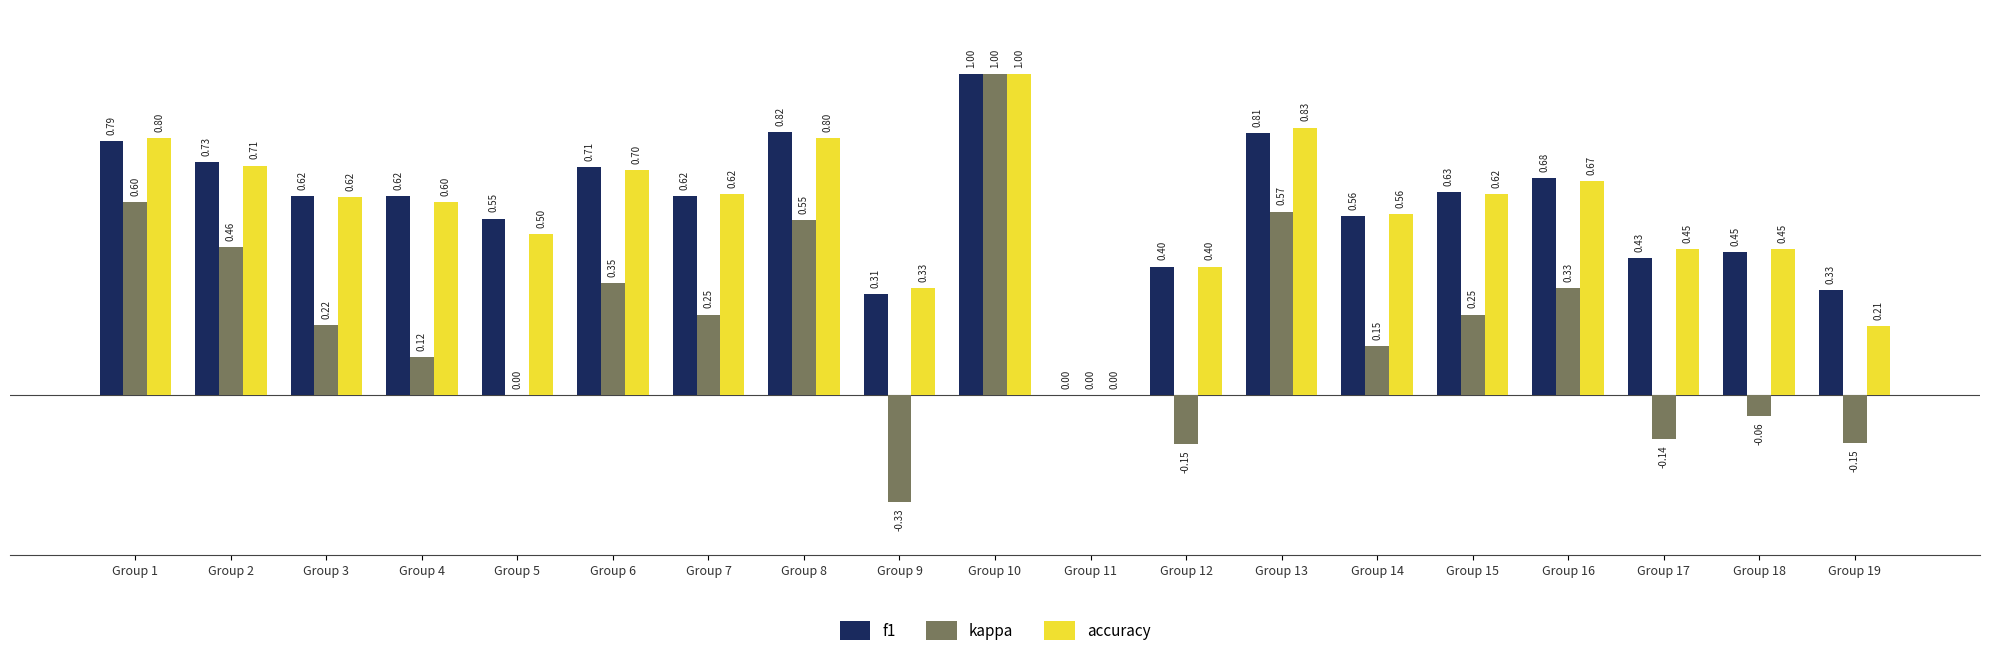

At which category is the sum across all series the highest?

Group 10